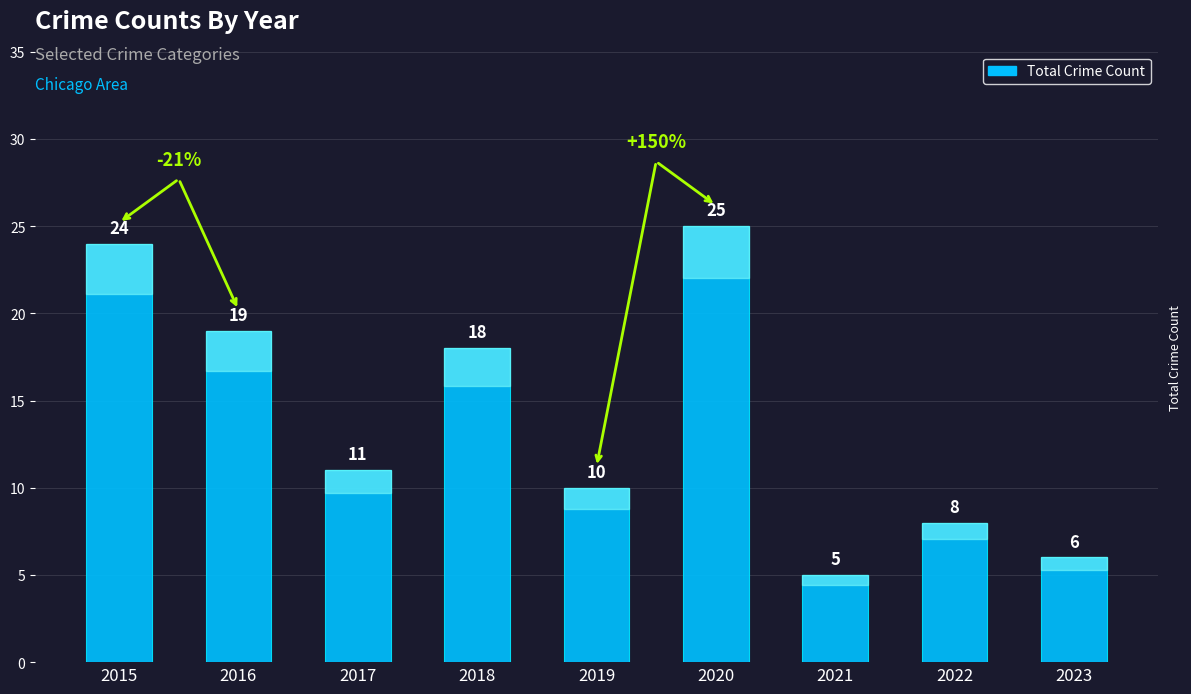

What is the change in value from 2018 to 2019?

-8